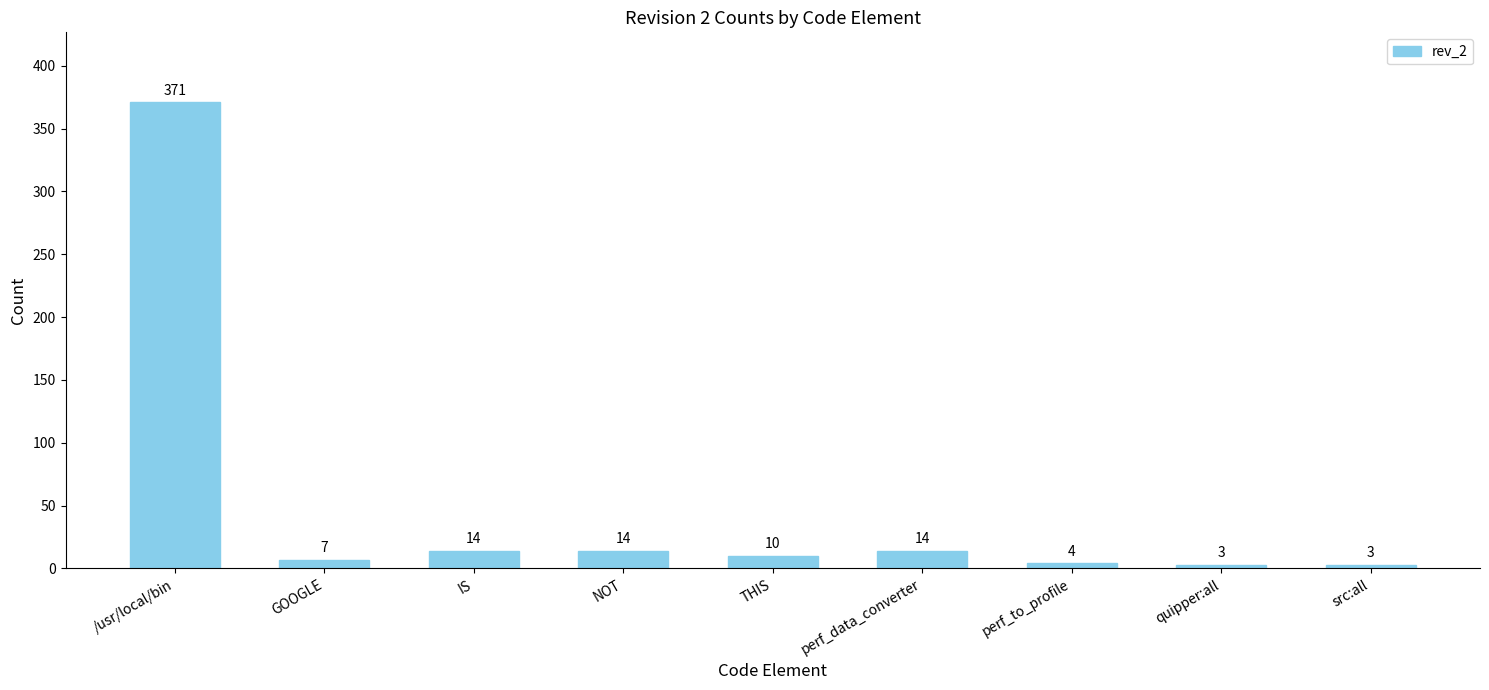

What is the difference between the maximum and minimum values?

368